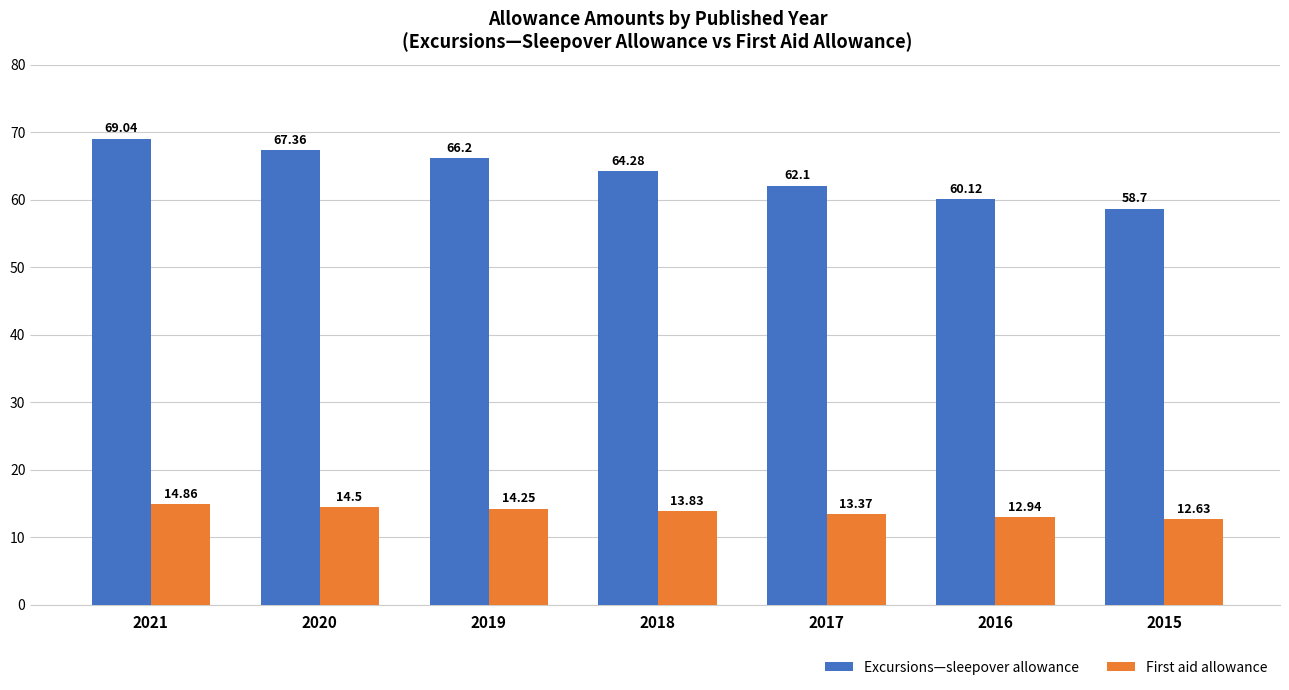

The First aid allowance series shows 18.0 at 2016. True or false?

False